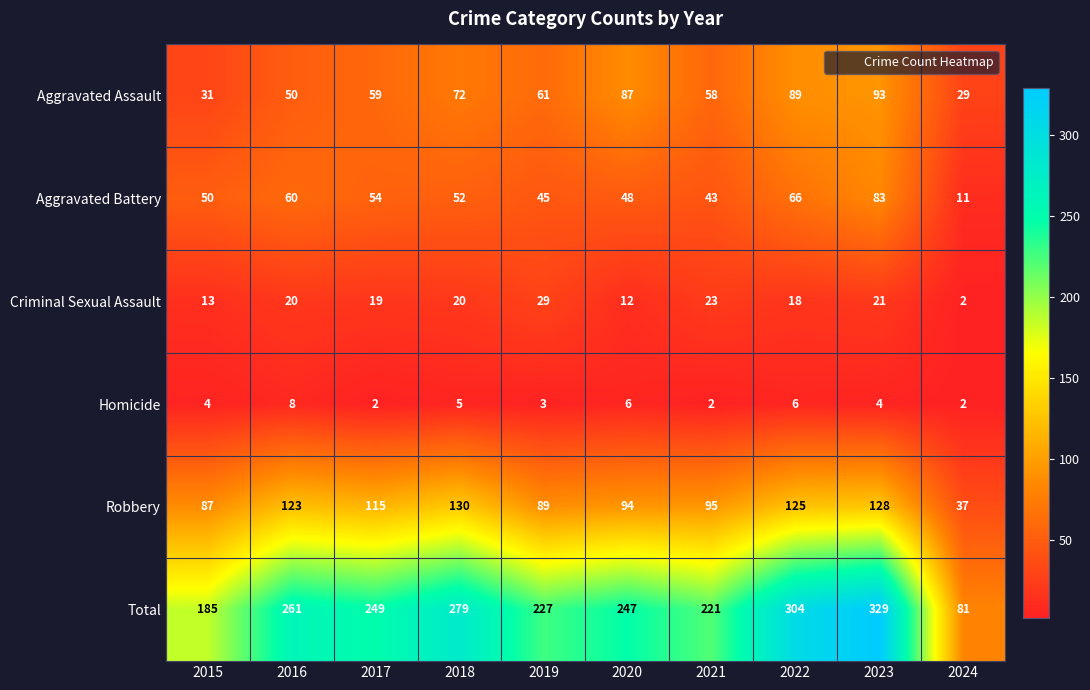

Is it true that Criminal Sexual Assault equals 5 at 2018?

False